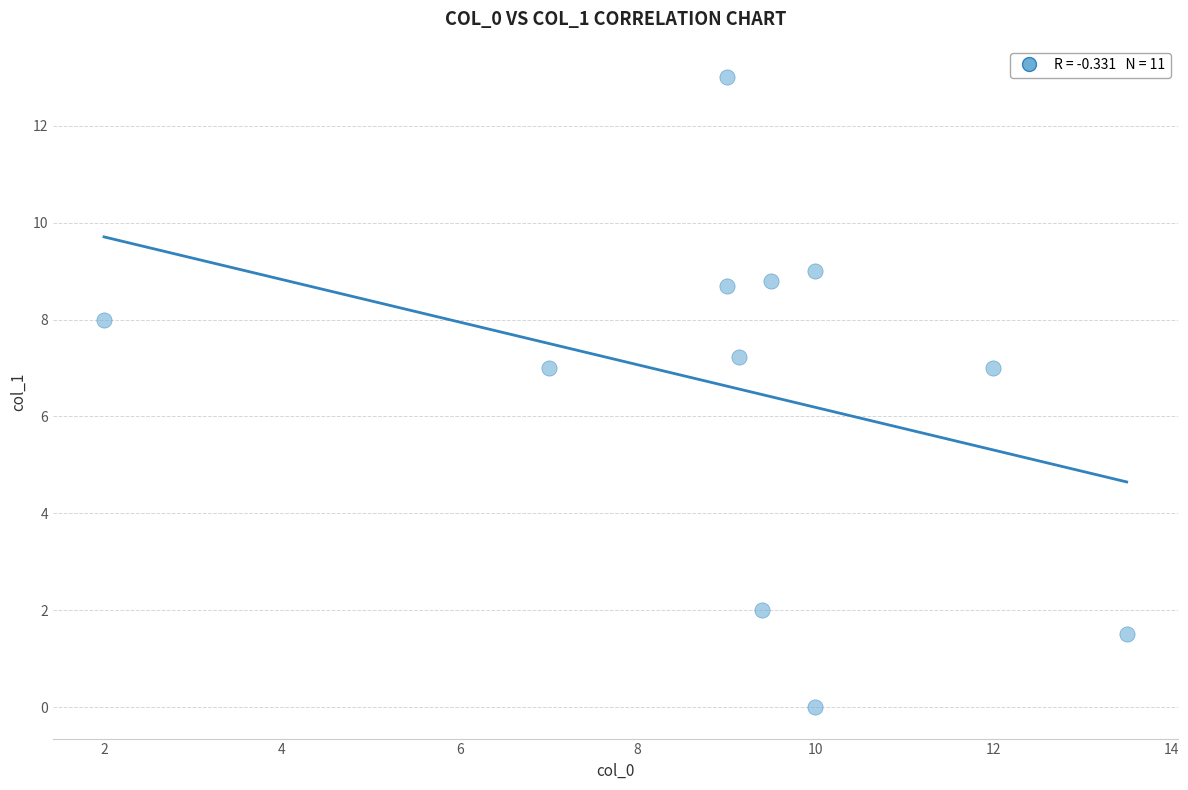

What is the range of X values (max minus min)?

11.5